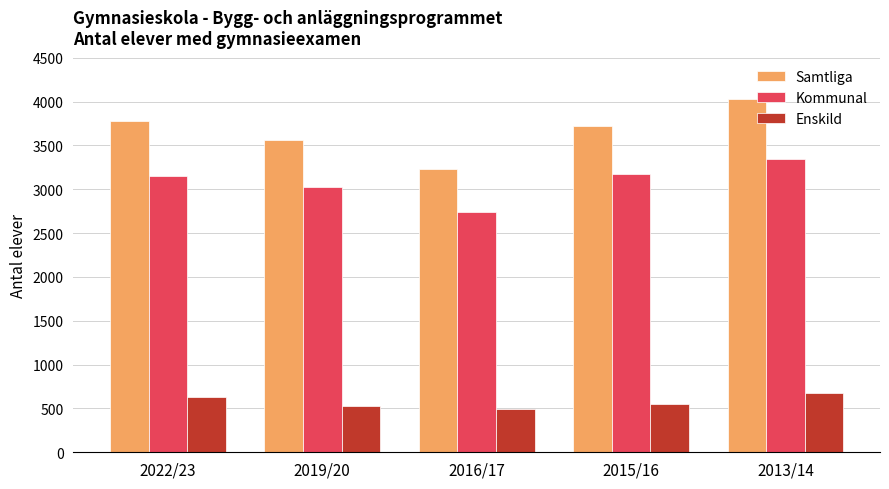

What is the value of the Samtliga bar at the 1st from the left?

3782